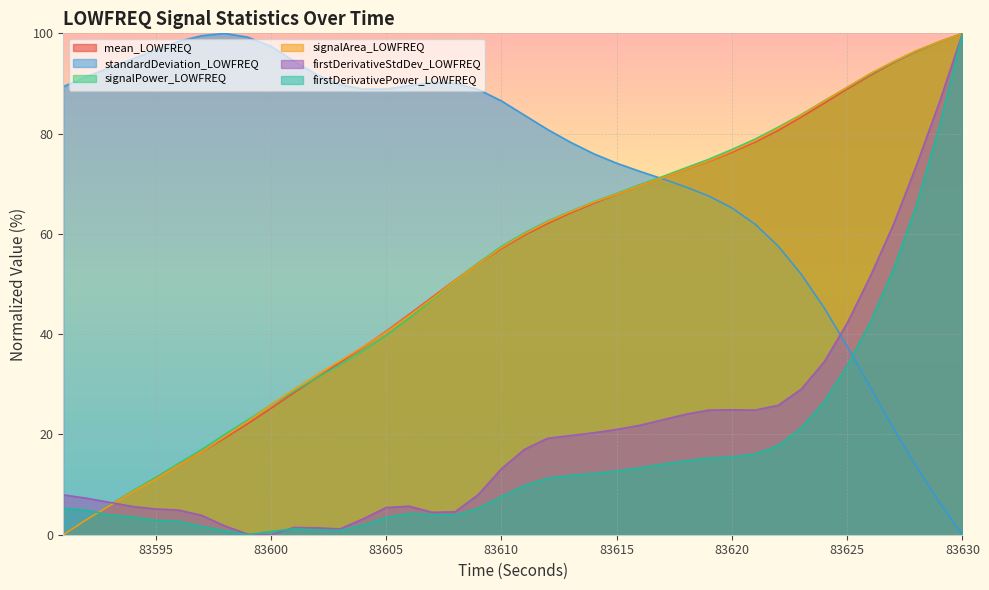

Does the chart display data point markers on the line(s)?

No